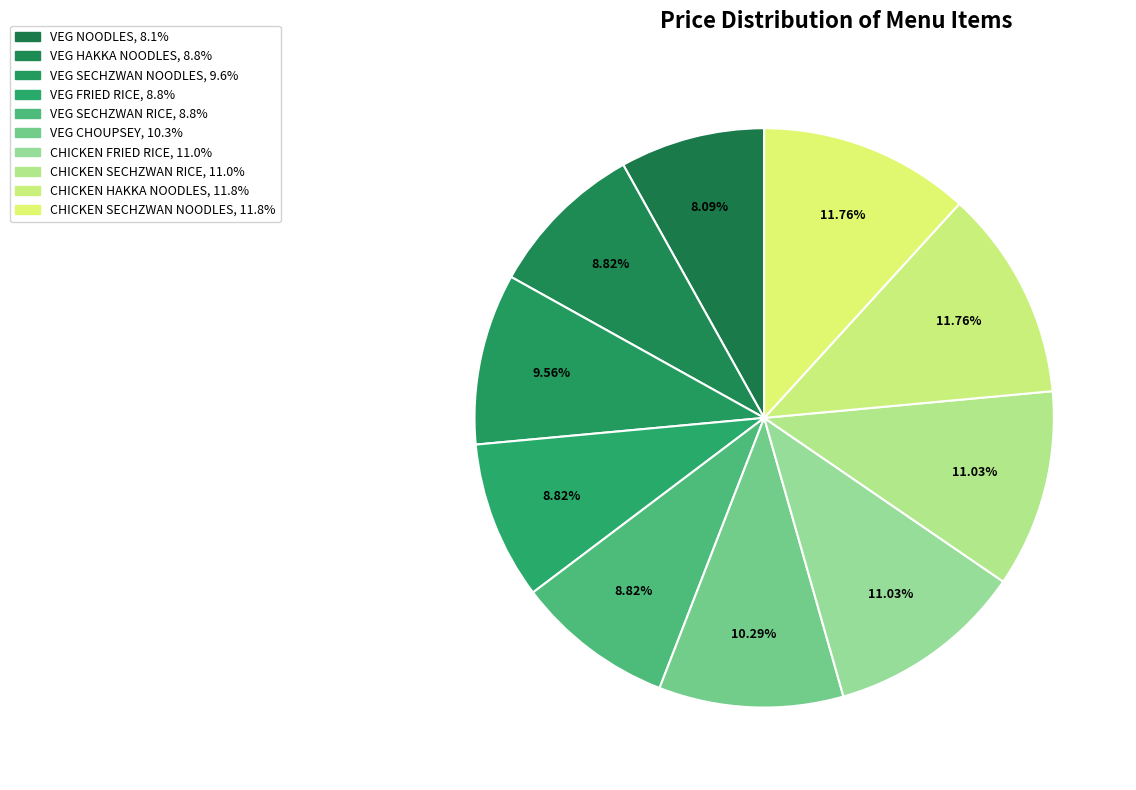

What is the ratio of the value at CHICKEN SECHZWAN RICE to the value at VEG SECHZWAN RICE?

1.2